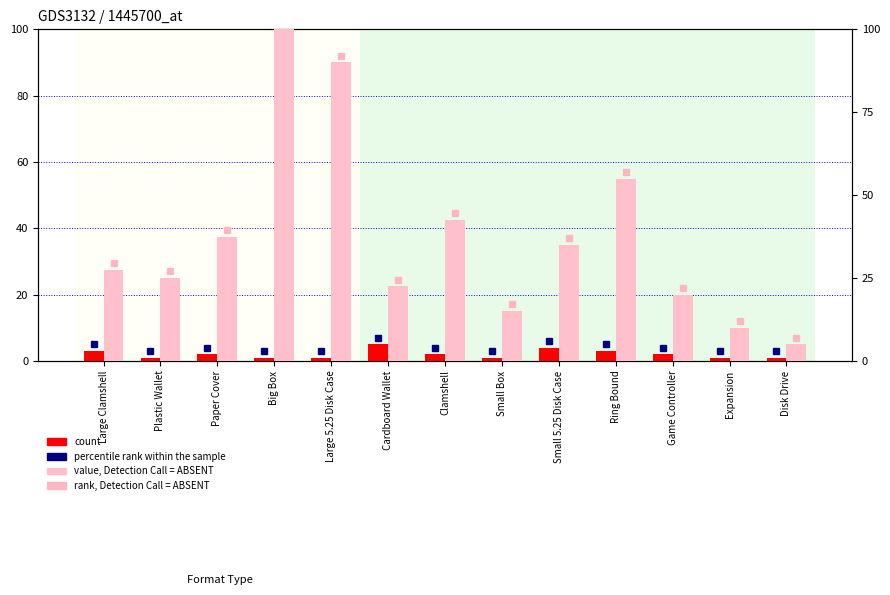

What is the label of the 11th bar from the left?

Game Controller